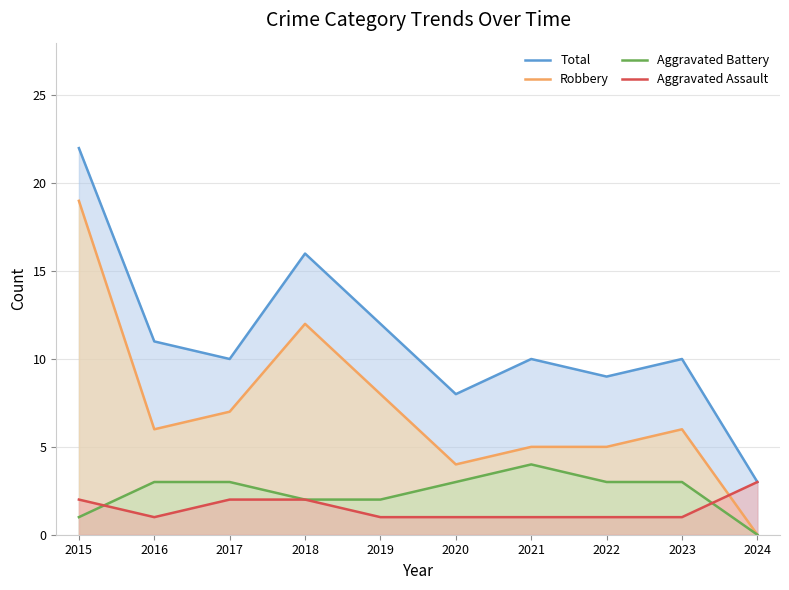

Where is the first local minimum for Aggravated Assault?

2016